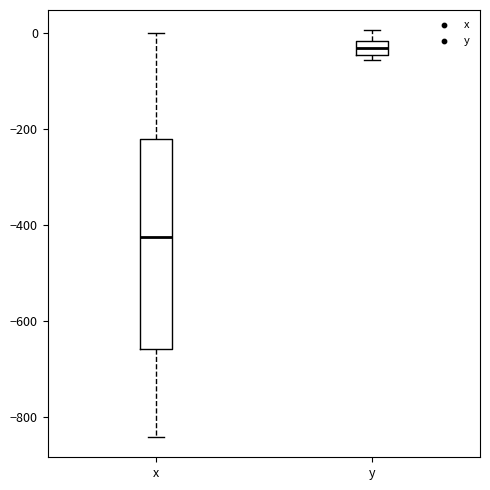

Where does the upper whisker of the box for y end on the y-axis? The values are not printed on the chart, so give them approximately, as read against the axis.

0